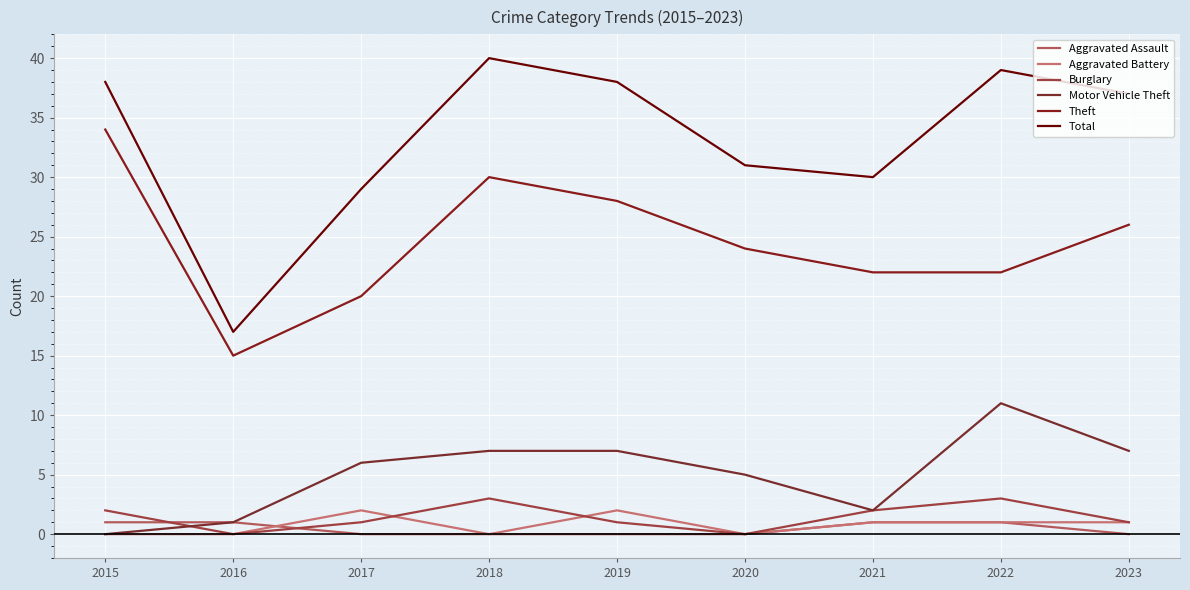

True or false: Aggravated Assault and Theft intersect in this chart.

False